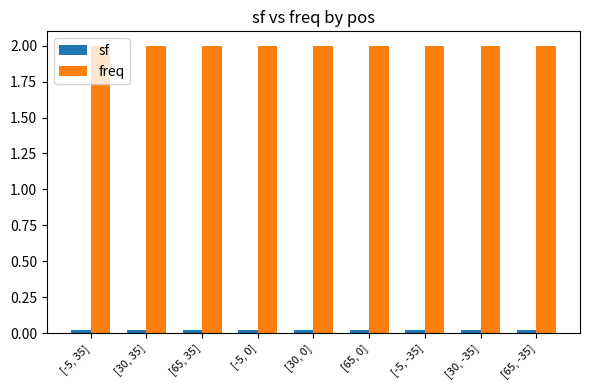

How many groups of bars are there?

9